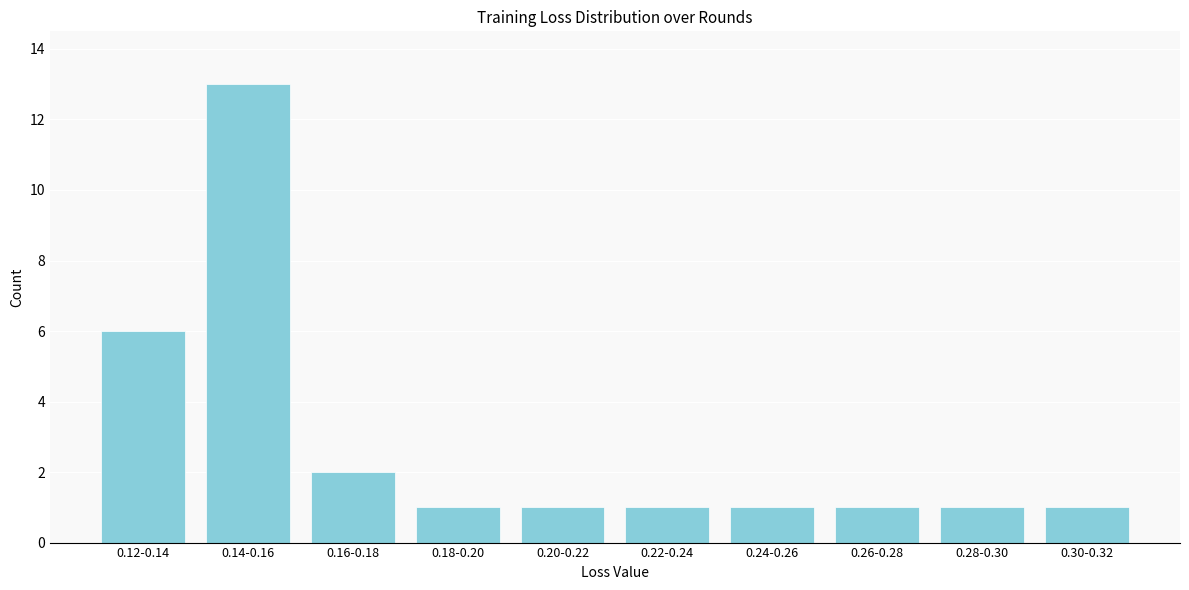

Reading left to right, list all the values displayed in this chart.

0.12-0.14=6	0.14-0.16=13	0.16-0.18=2	0.18-0.20=1	0.20-0.22=1	0.22-0.24=1	0.24-0.26=1	0.26-0.28=1	0.28-0.30=1	0.30-0.32=1